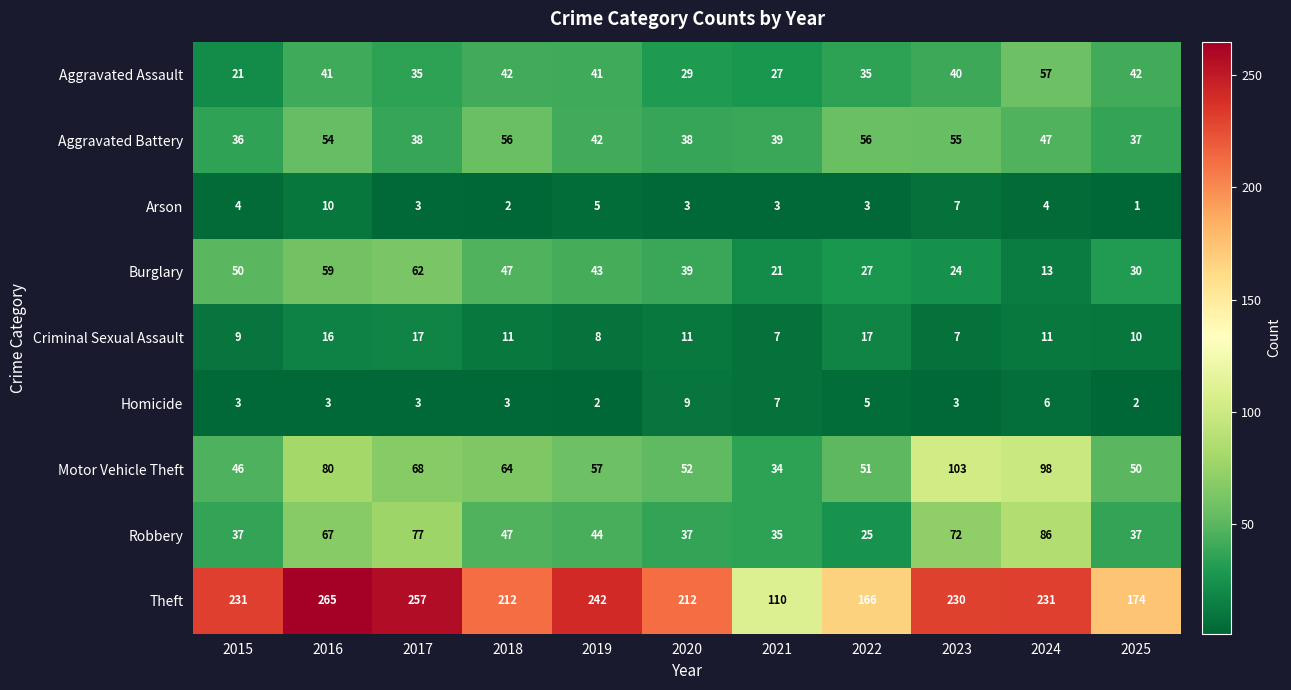

The value of Criminal Sexual Assault at 2020 is 19. True or false?

False